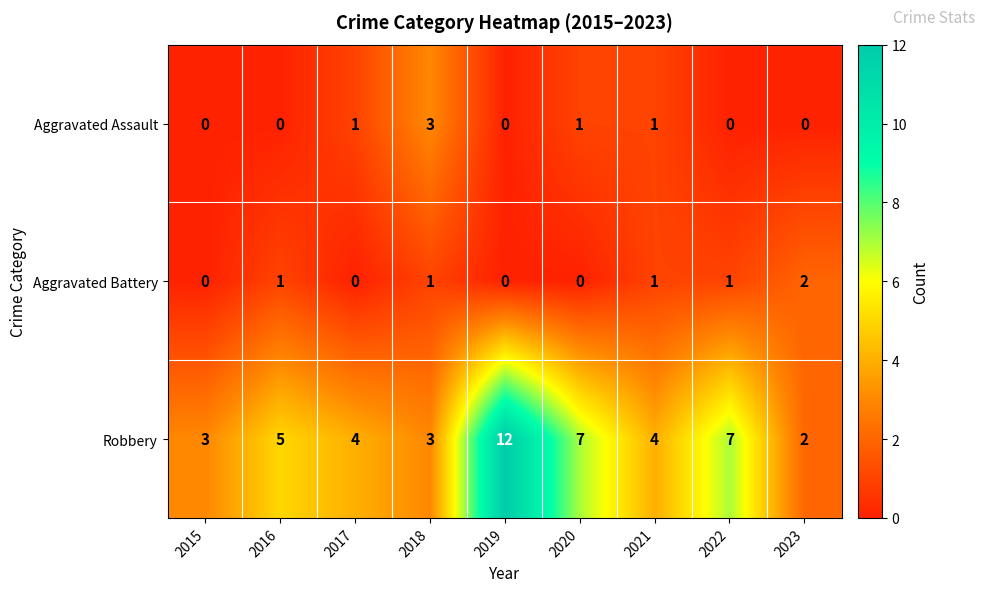

Reading right to left, what are all the values shown in this chart?

Aggravated Assault: 2023=0	2022=0	2021=1	2020=1	2019=0	2018=3	2017=1	2016=0	2015=0
Aggravated Battery: 2023=2	2022=1	2021=1	2020=0	2019=0	2018=1	2017=0	2016=1	2015=0
Robbery: 2023=2	2022=7	2021=4	2020=7	2019=12	2018=3	2017=4	2016=5	2015=3